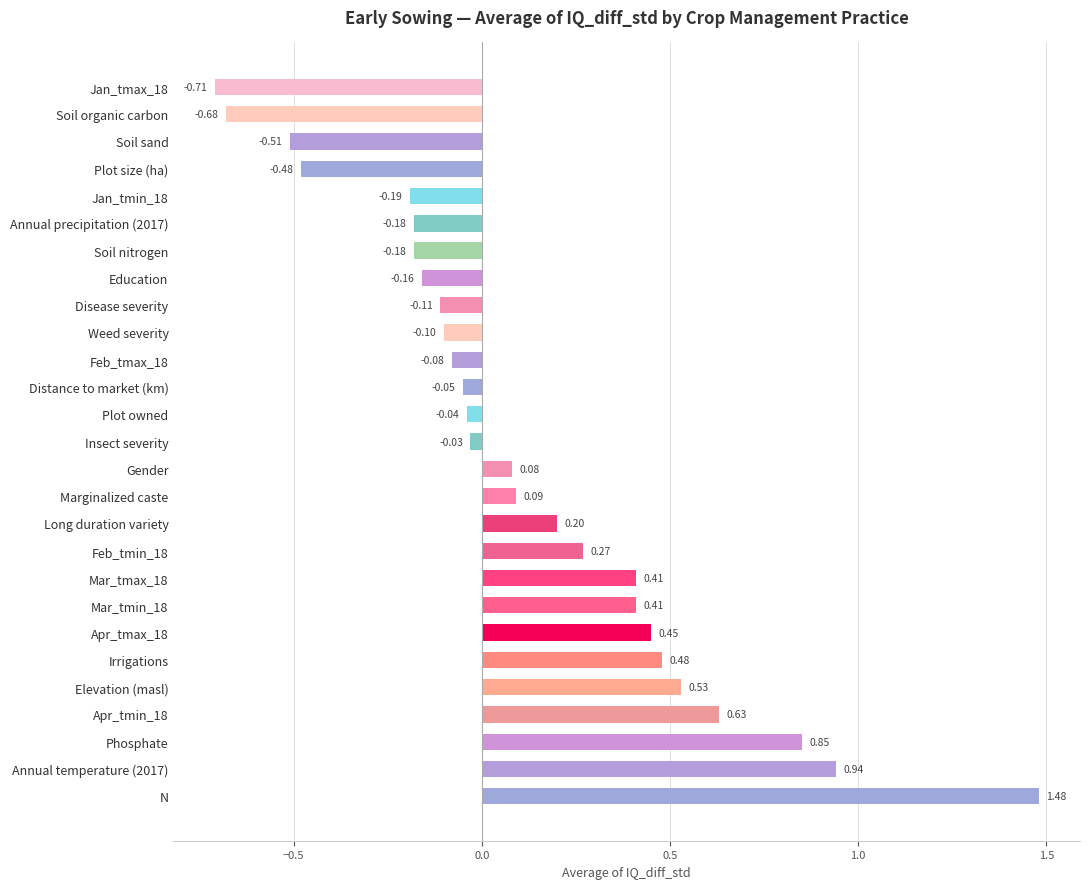

How many values are above zero?

13